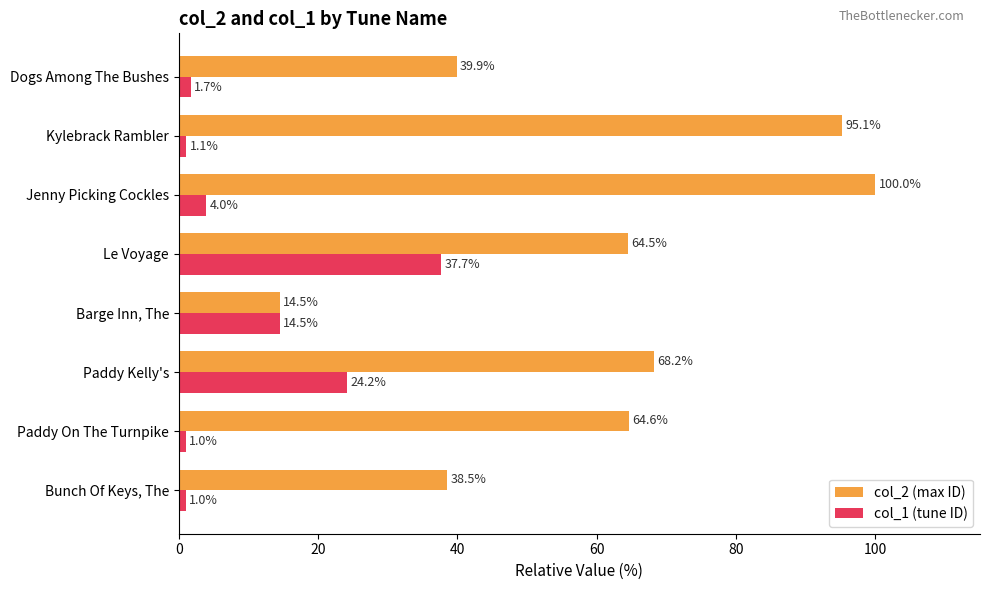

Which series has the largest total across all categories?

col_2 (max ID)